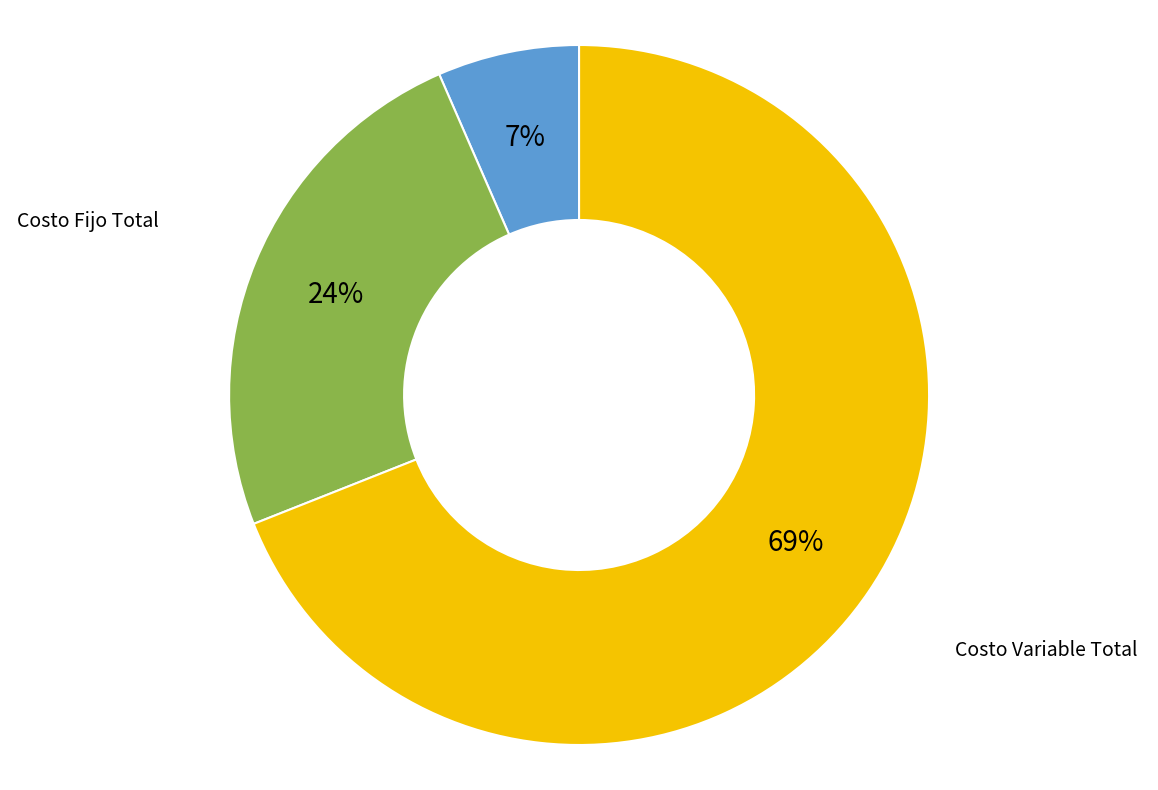

To the nearest percent, what is the difference between the largest and smallest slice percentages?

62%